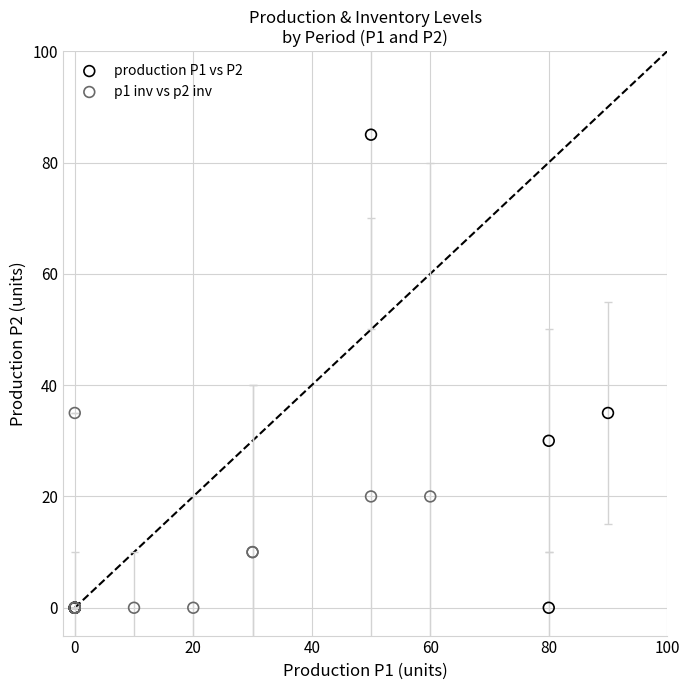

Which series has the largest Y range (max minus min)?

production P1 vs P2